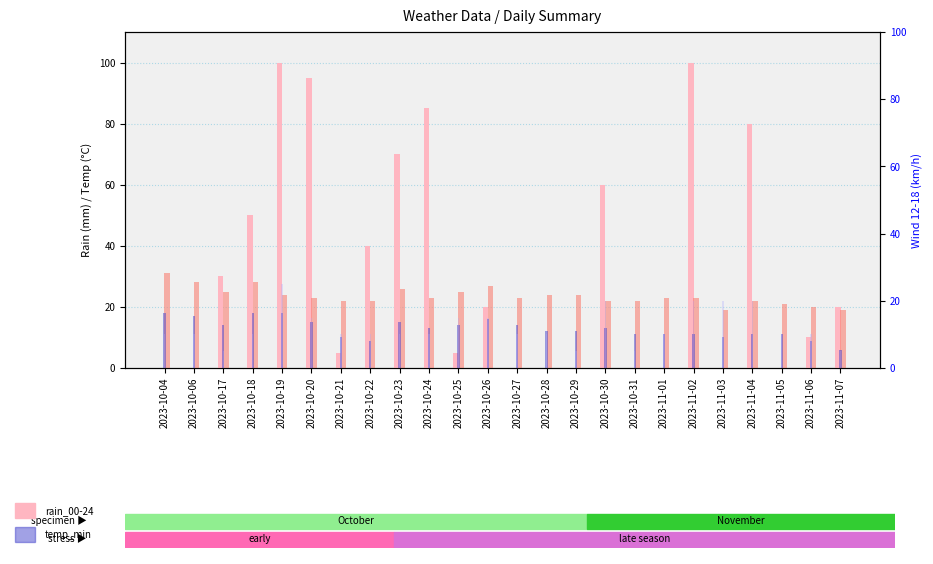

The value of rain_00-24 at 2023-10-19 is 143. True or false?

False